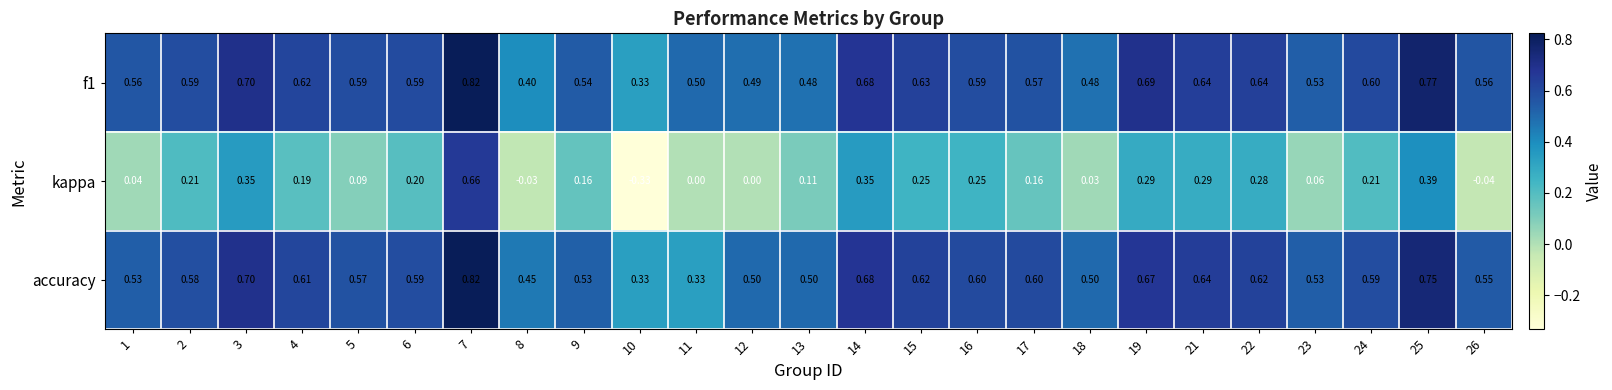

Is the value of f1 at 15 greater than the value of accuracy at 15?

Yes